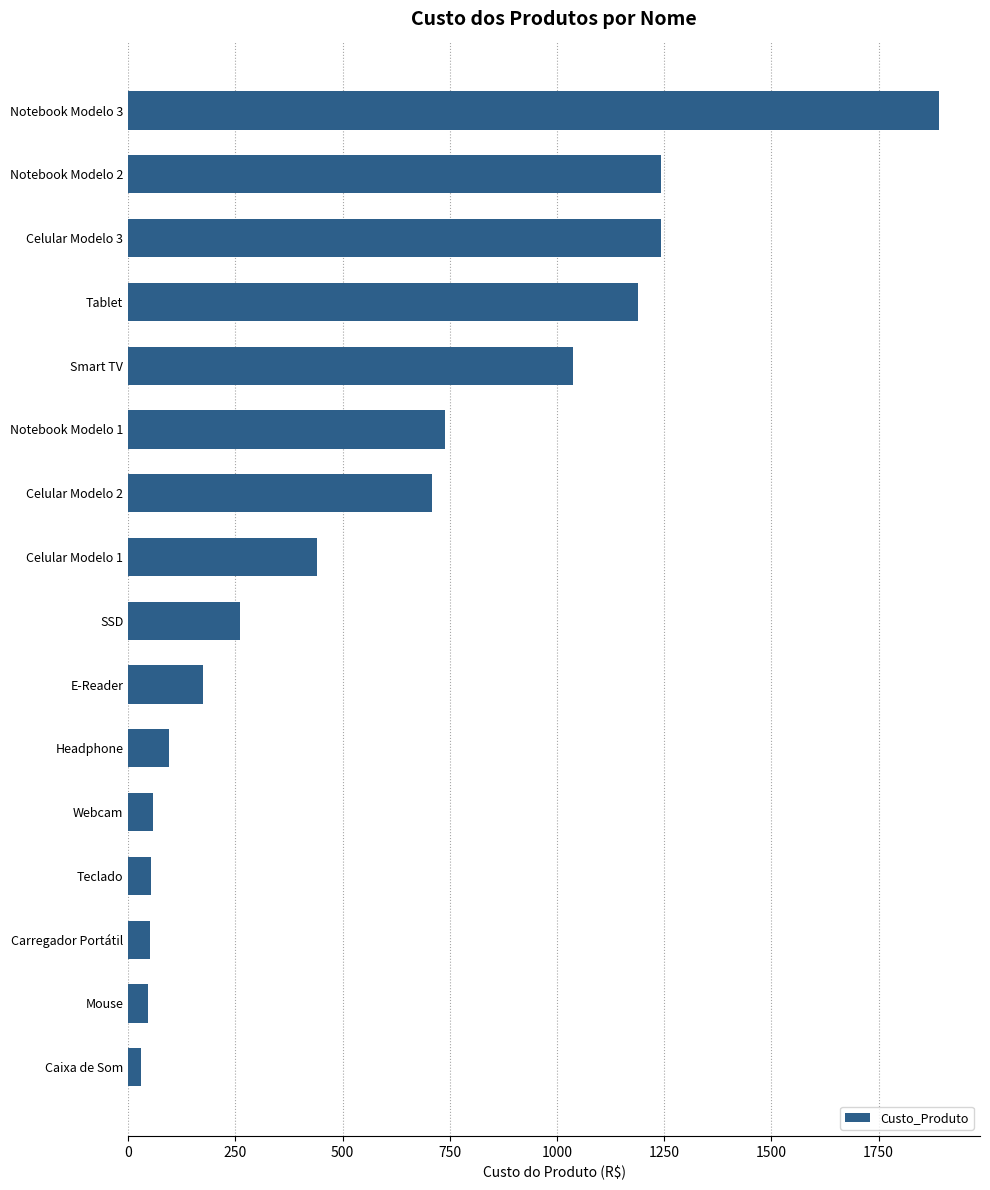

What is the change in value from Notebook Modelo 3 to Celular Modelo 2?

-1184